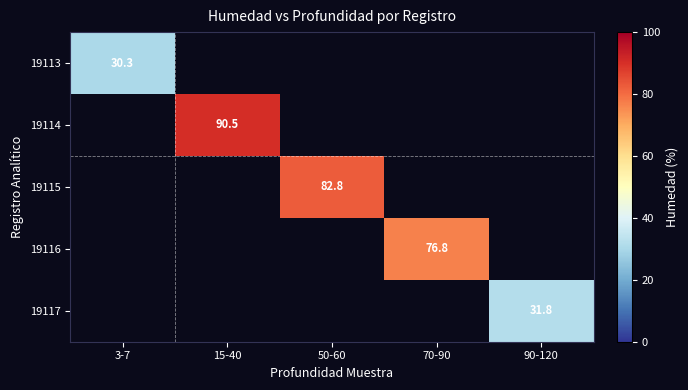

Is it true that 19115 equals 34.4 at 50-60?

False